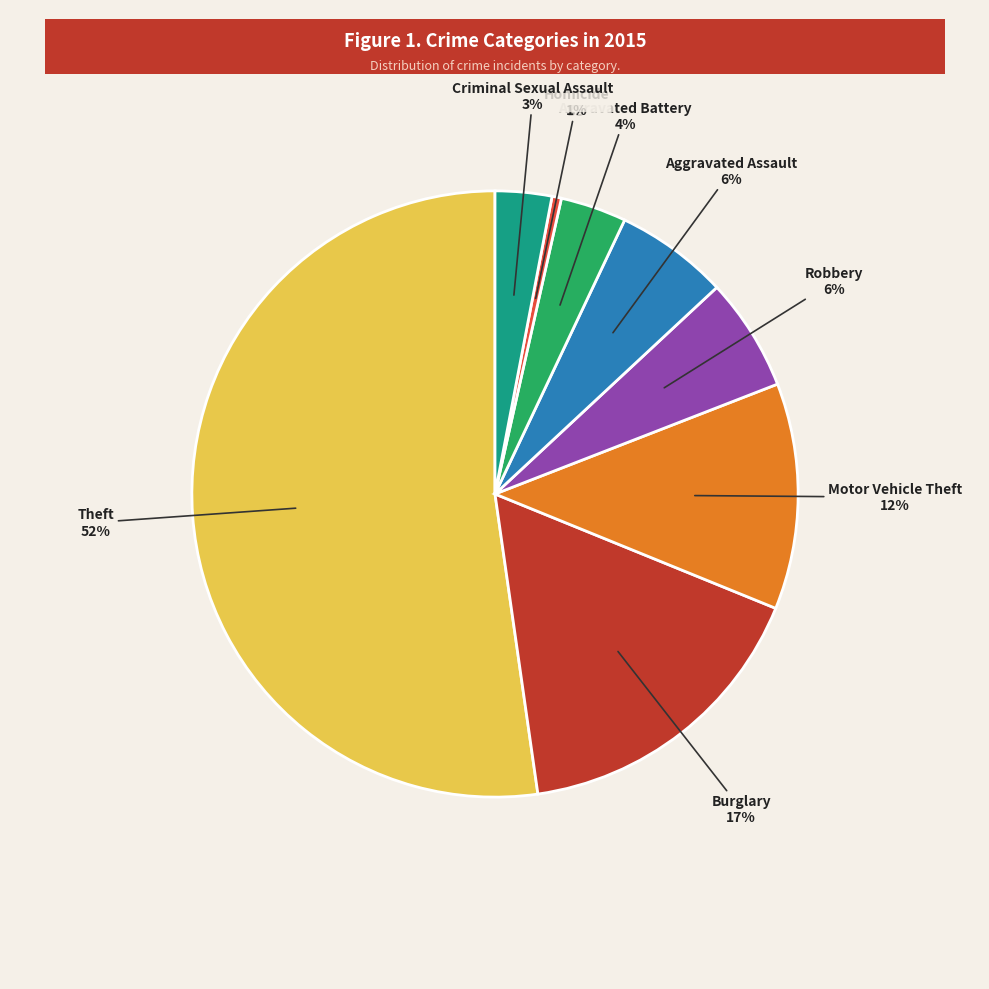

Which category has the smallest portion of the pie?

Homicide